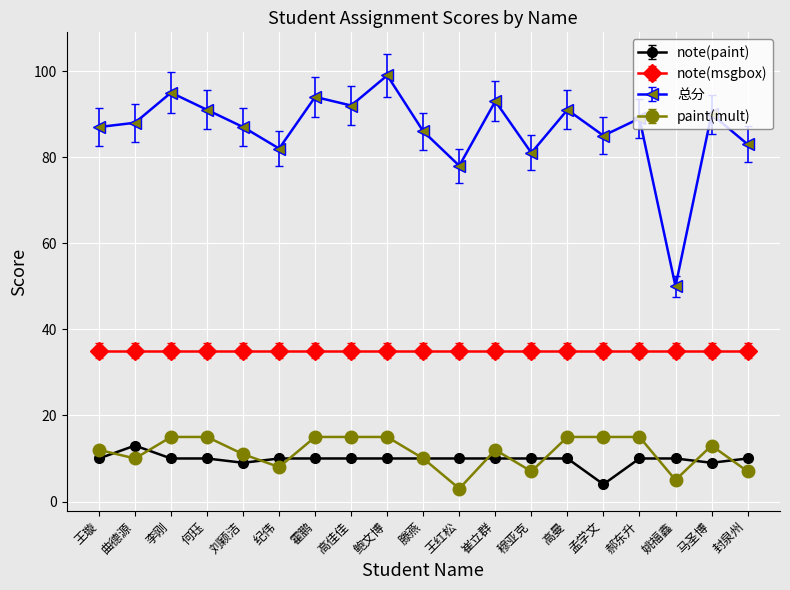

What is the lowest value of the note(msgbox) series?

35